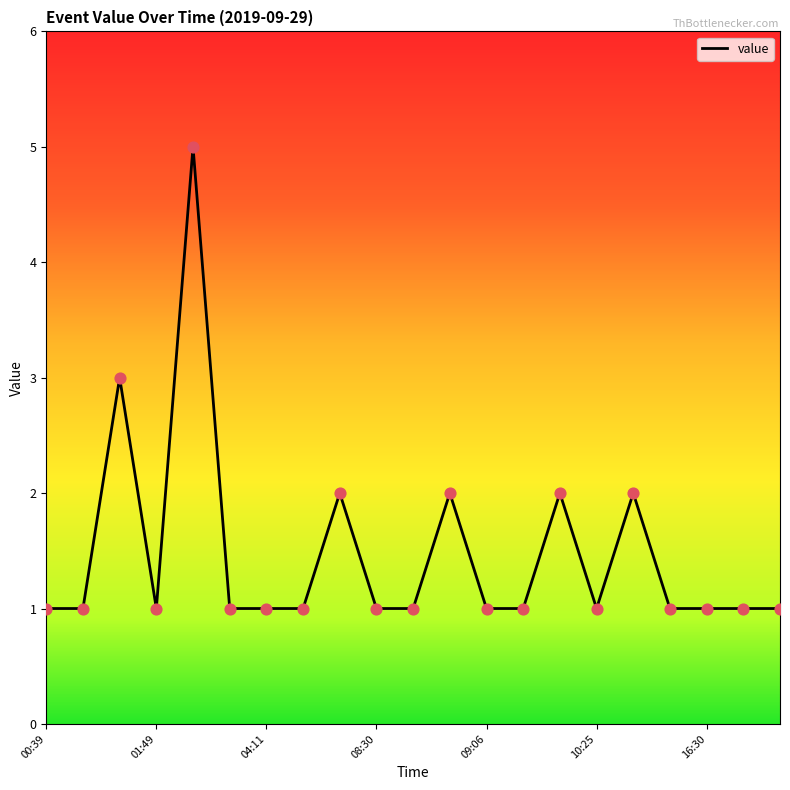

What is the greatest value displayed?

5